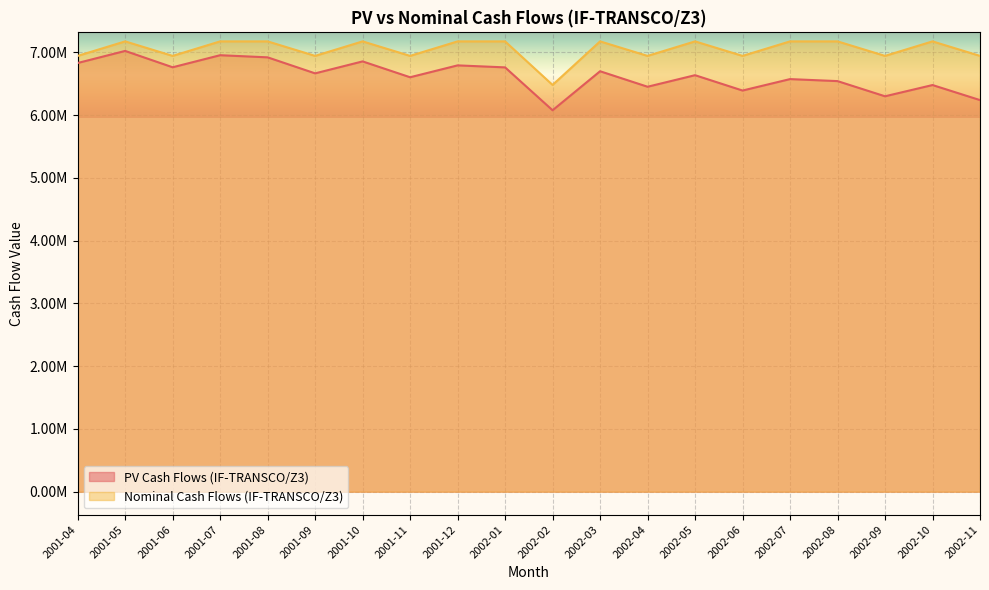

The value of Nominal Cash Flows (IF-TRANSCO/Z3) at 2002-05 is 10532313.8. True or false?

False